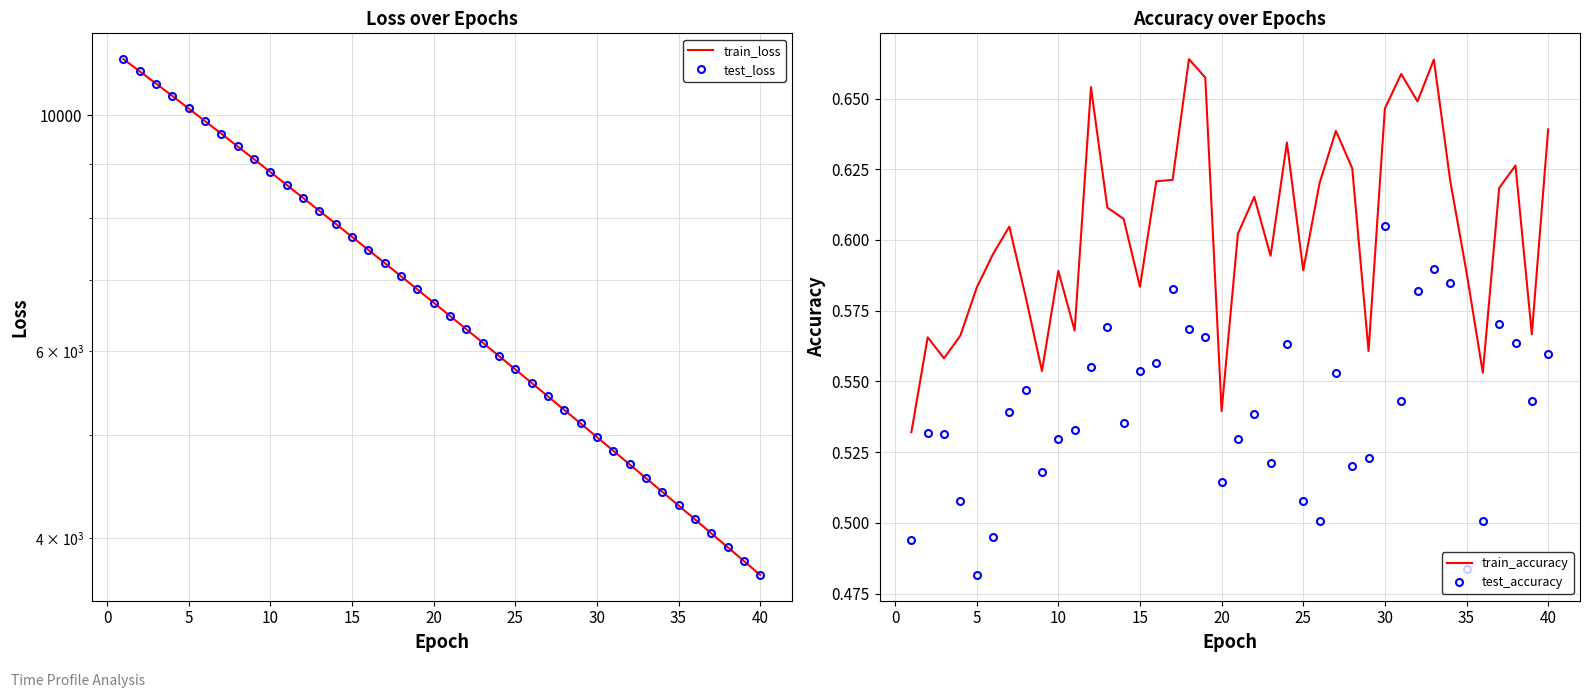

Is it true that train_accuracy equals 0.3 at 35?

False